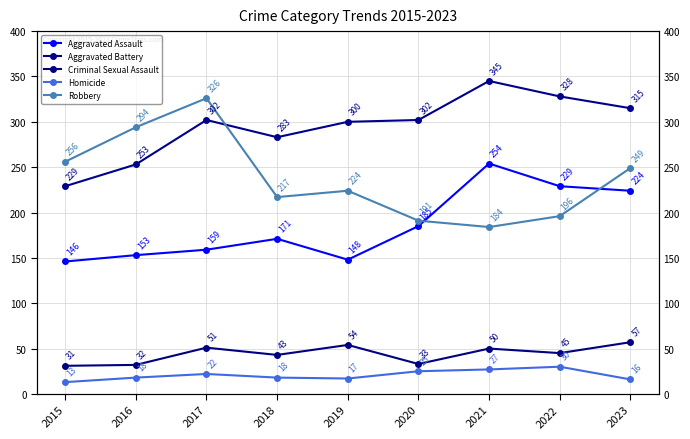

Is the value of Criminal Sexual Assault at 2020 greater than the value of Aggravated Battery at 2019?

No